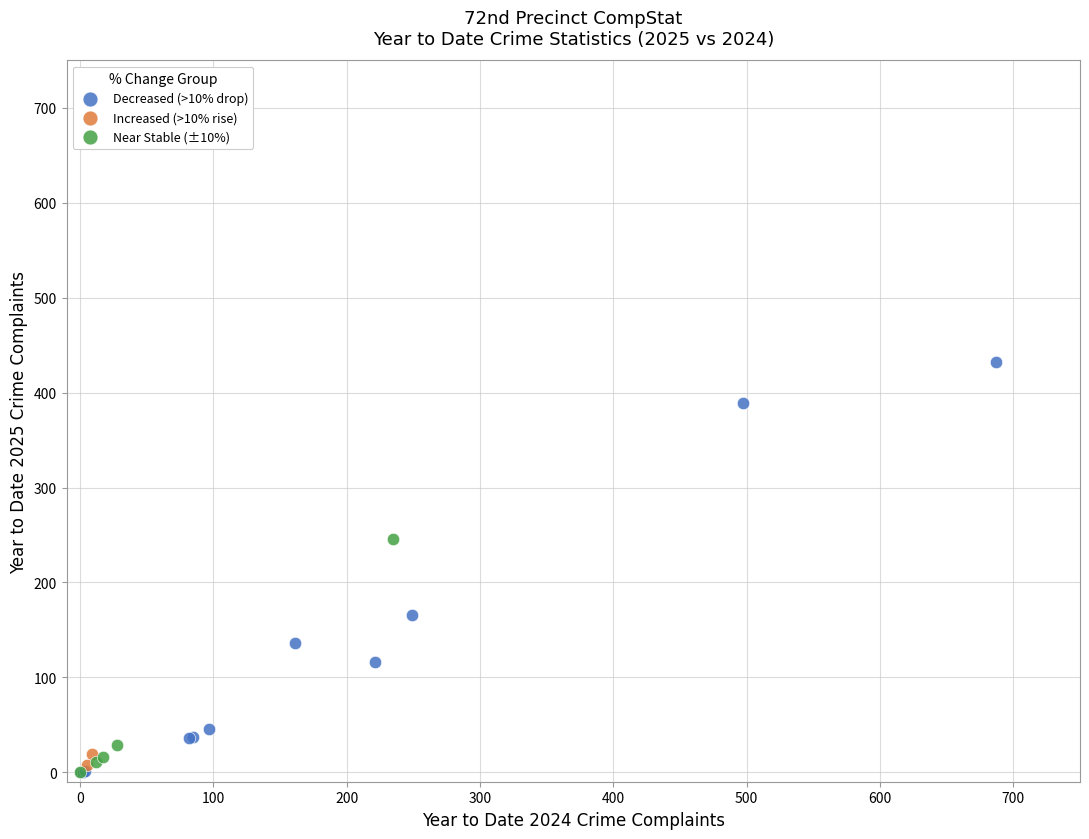

What are all the series names shown in the legend?

Decreased (>10% drop), Increased (>10% rise), Near Stable (±10%)